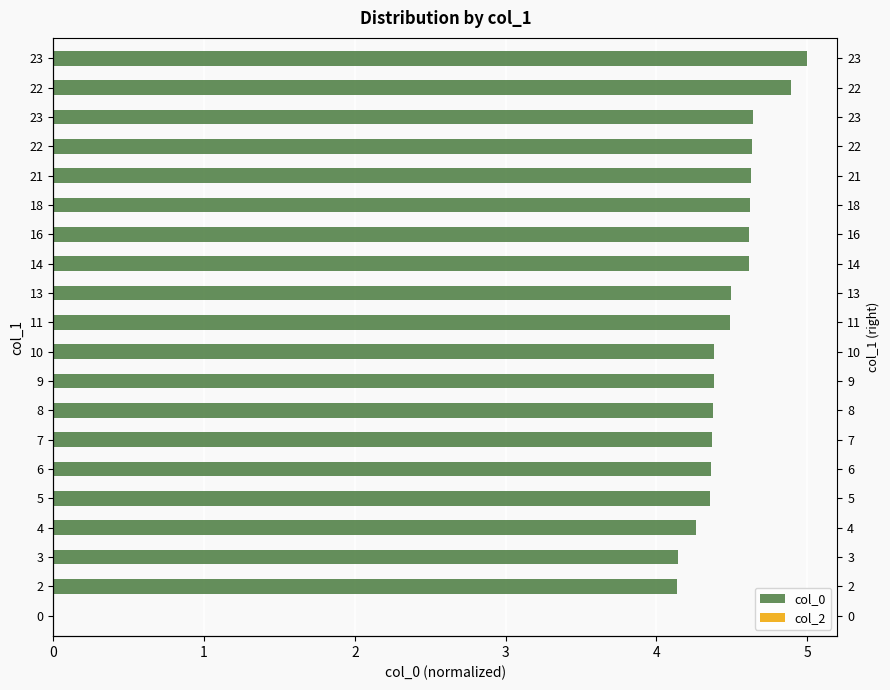

Reading left to right, list all the values displayed in this chart.

col_0: 0.0	4.1	4.1	4.3	4.4	4.4	4.4	4.4	4.4	4.4	4.5	4.5	4.6	4.6	4.6	4.6	4.6	4.6	4.9	5.0
col_2: 0.5	0.5	0.5	0.5	0.5	0.5	0.5	0.5	0.5	0.5	0.5	0.5	0.5	0.5	0.5	0.5	0.5	0.5	0.5	0.5